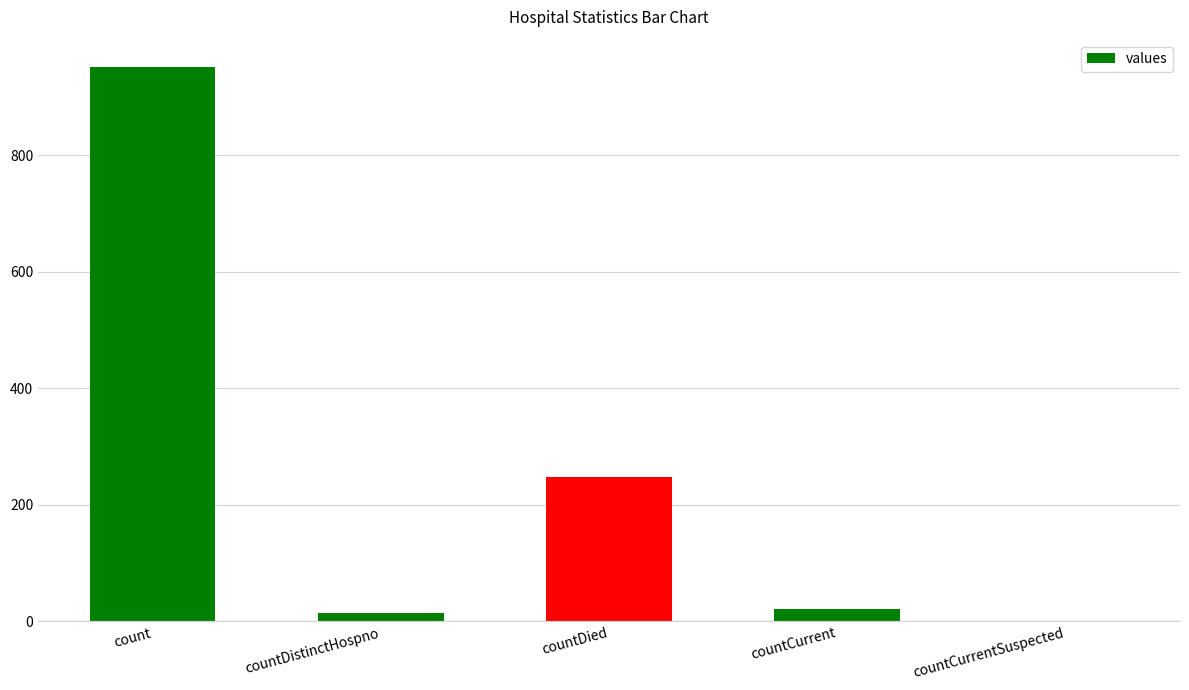

Reading right to left, what are all the values shown in this chart?

0	21	248	15	951